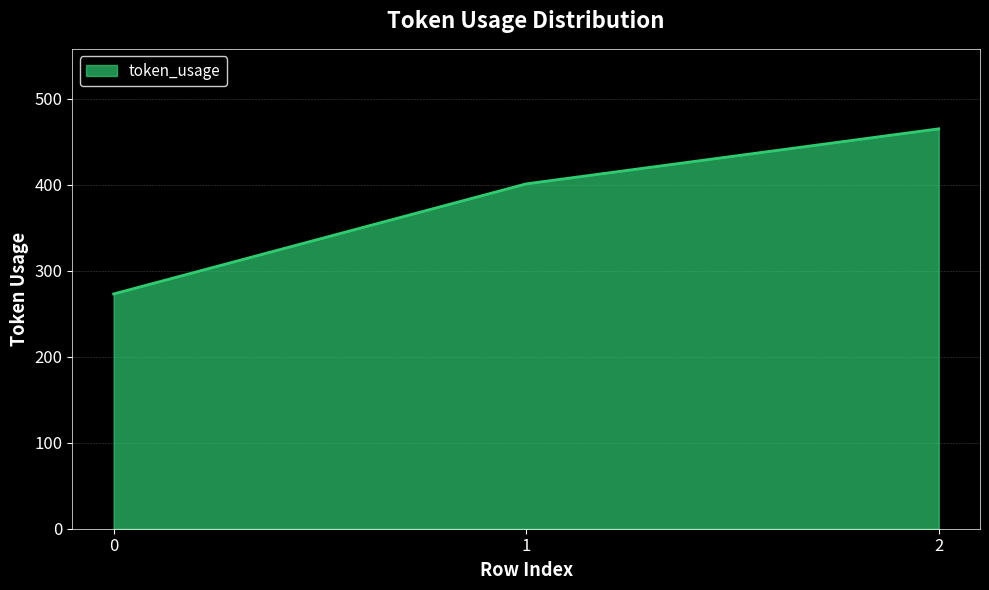

How many categories are shown in the chart?

3